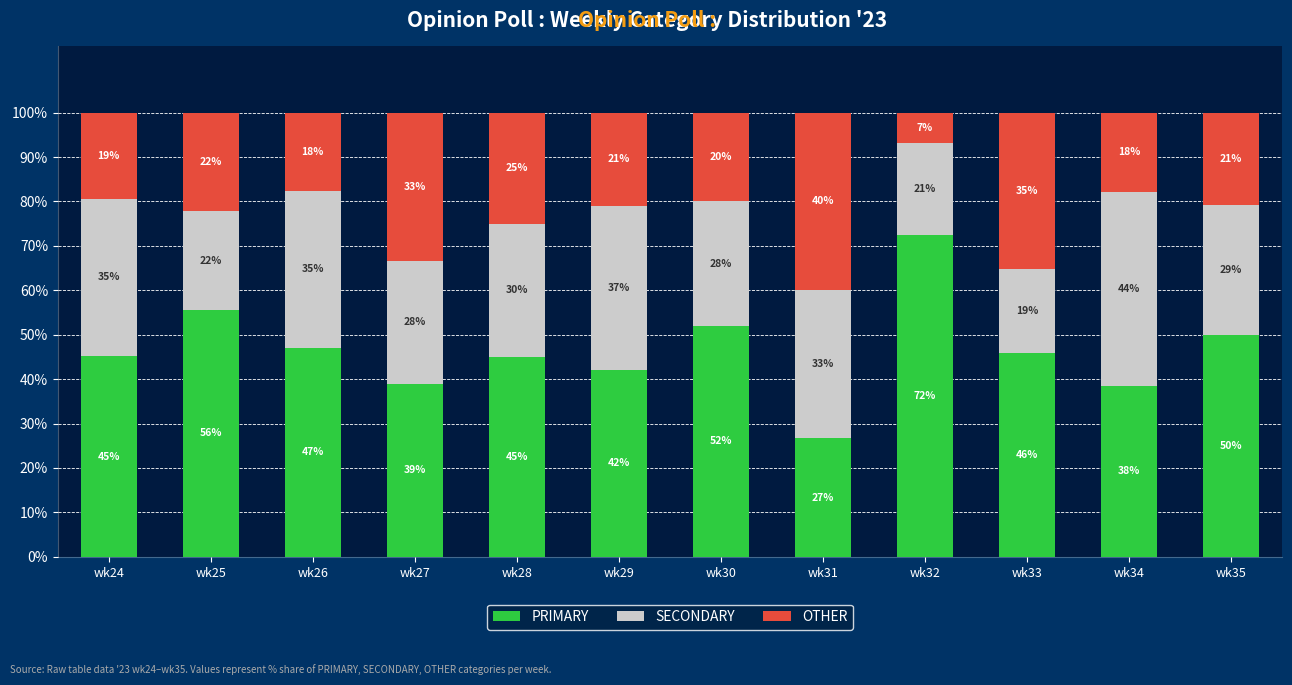

What is the average value of the PRIMARY series?

46.6